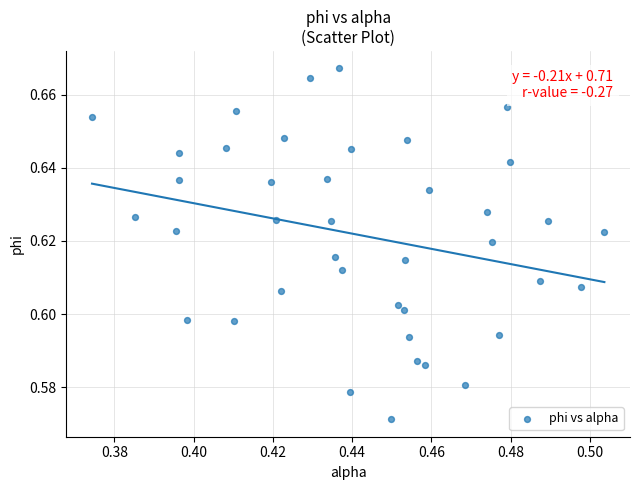

Count the number of points in this scatter plot.

40